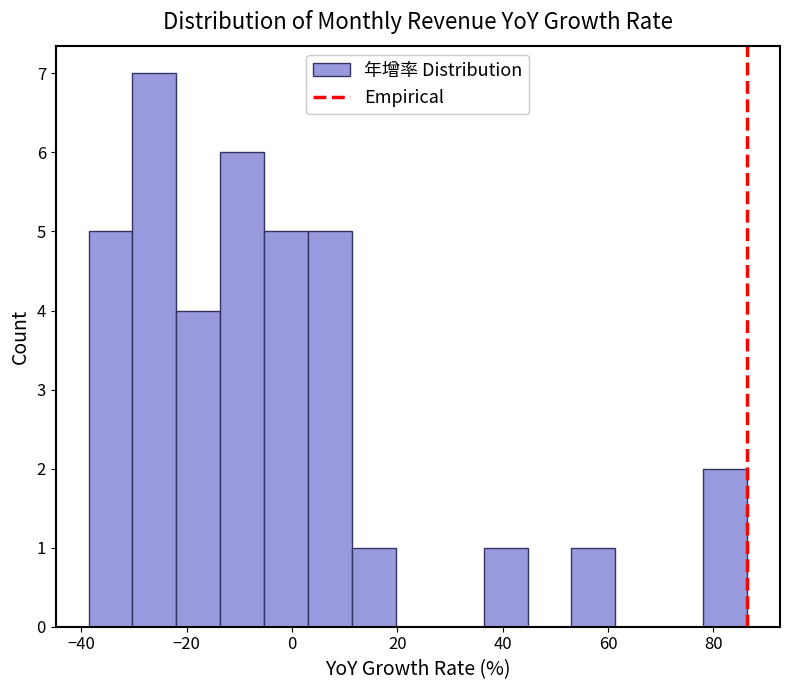

Reading left to right, list every bar in this chart as the range it spans on the x-axis followed by its height. Neither the bar edges nor the heights are printed on the chart, so give them approximately, as read against the axes.

-38 to -30: 5
-30 to -22: 7
-22 to -14: 4
-14 to -6: 6
-6 to 4: 5
4 to 12: 5
12 to 20: 1
20 to 28: 0
28 to 36: 0
36 to 44: 1
44 to 54: 0
54 to 62: 1
62 to 70: 0
70 to 78: 0
78 to 86: 2